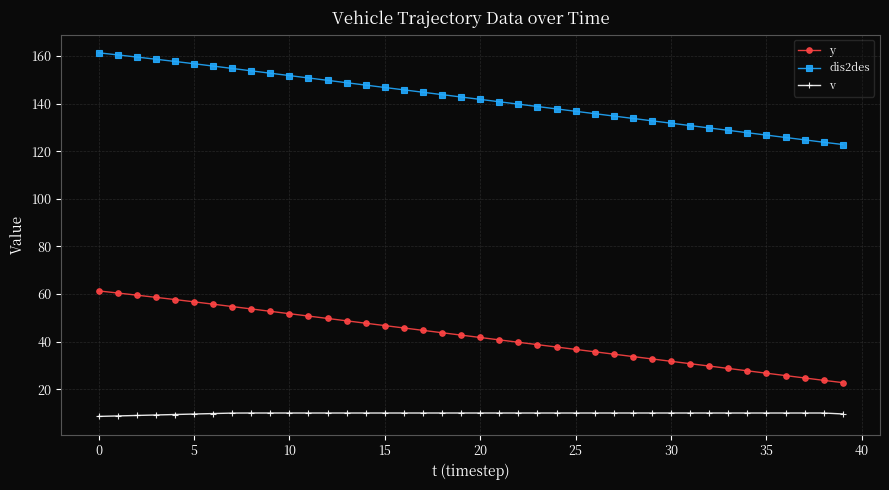

What is the minimum value for y?

22.8